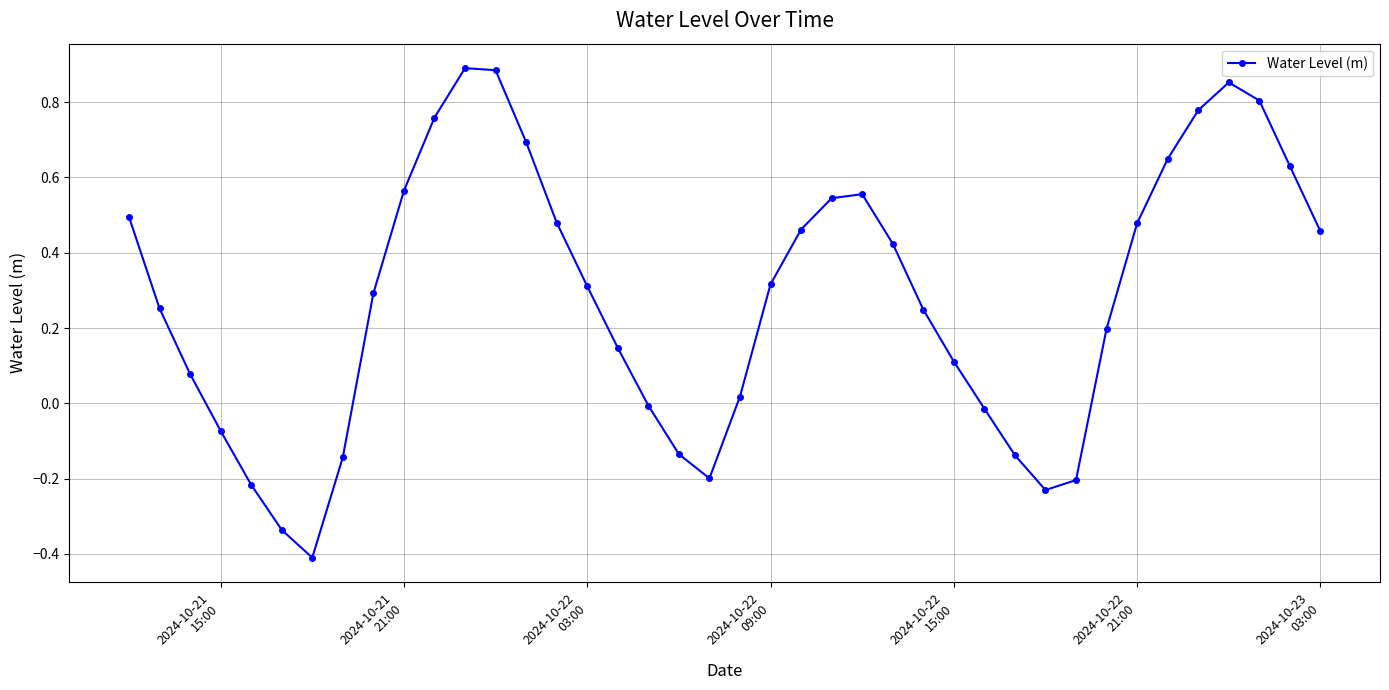

What is the minimum value shown in the chart?

-0.4